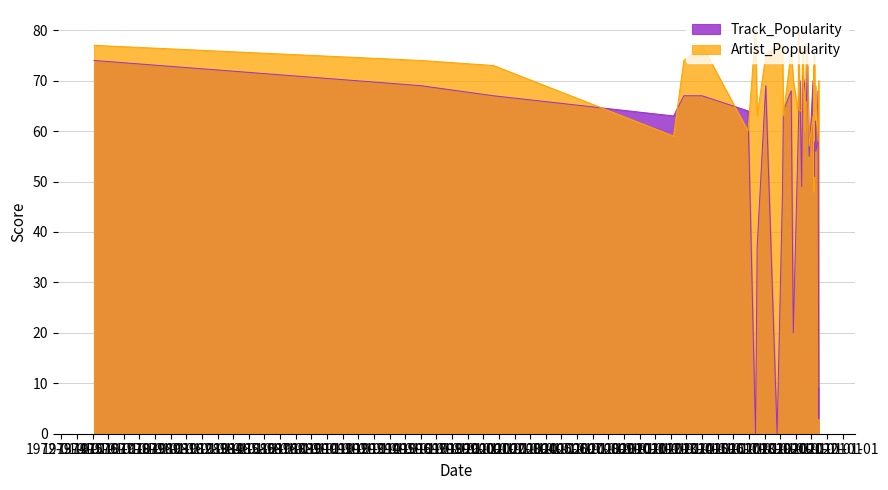

What is the difference between the Track_Popularity values at 2013-01-01 and 2019-05-17?

18